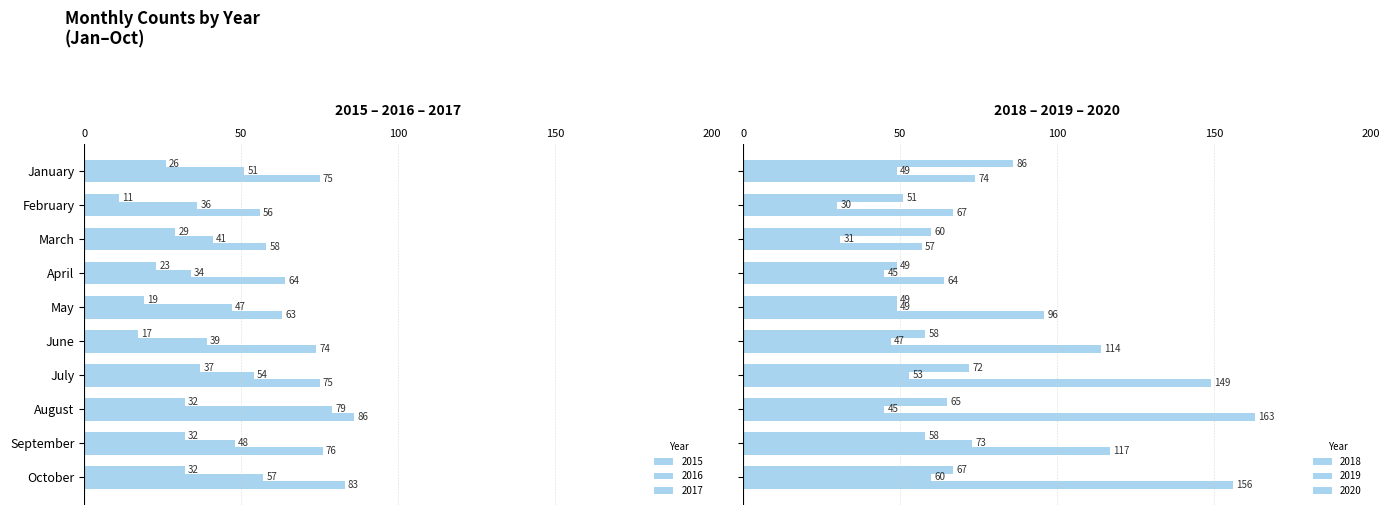

Are the bars grouped side by side (vs. stacked)?

Yes